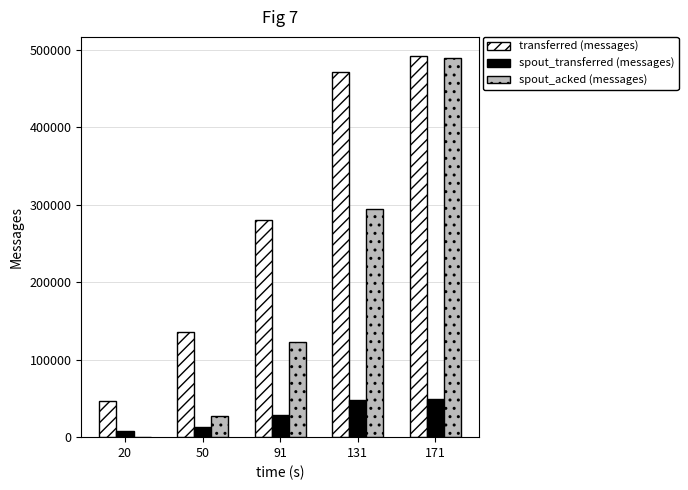

Which series changed the most between 50 and 171?

spout_acked (messages)